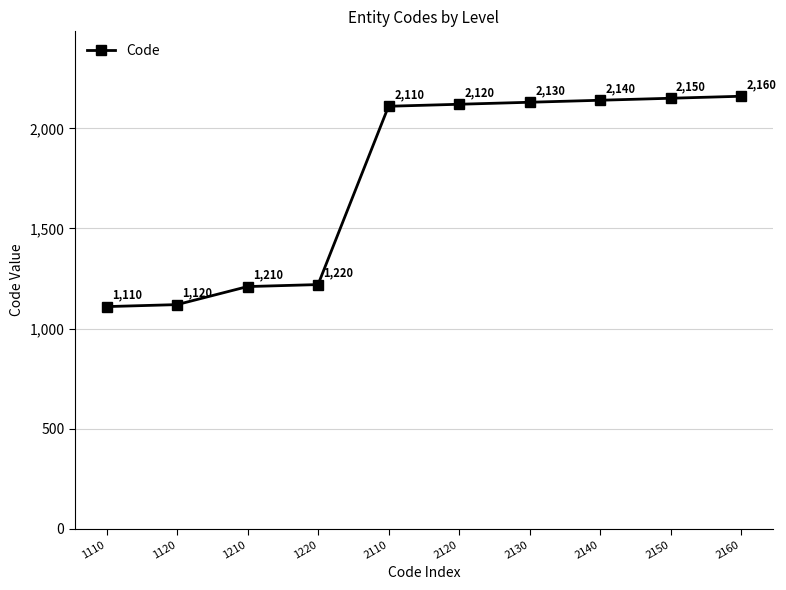

At which label is the value closest to 1635?

1220